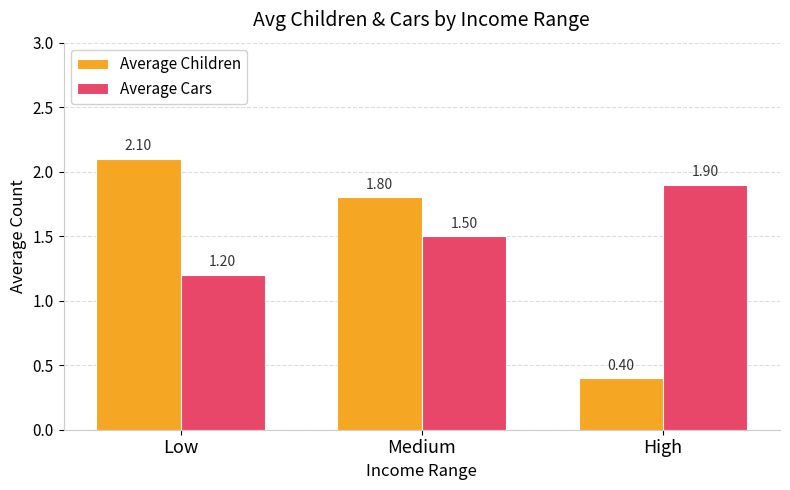

What value does the Average Children series have at High?

0.4